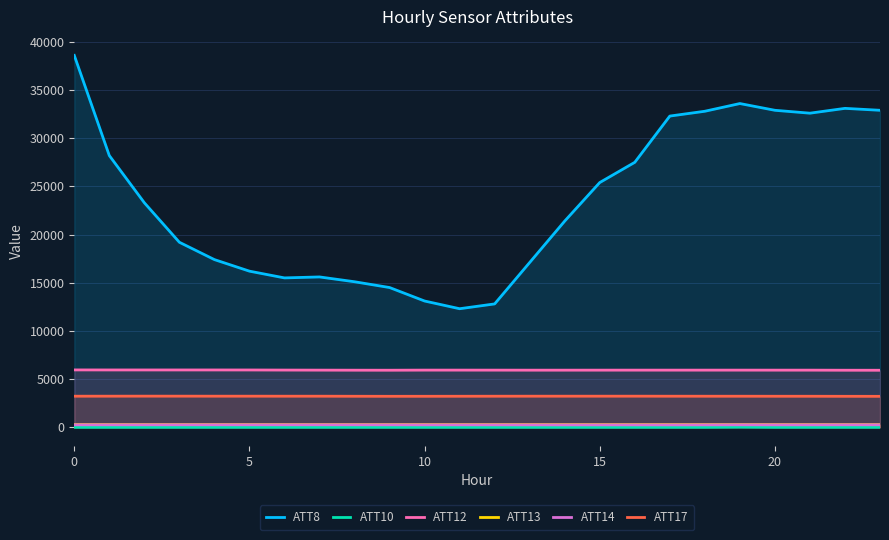

True or false: ATT14 and ATT12 cross at least once.

False